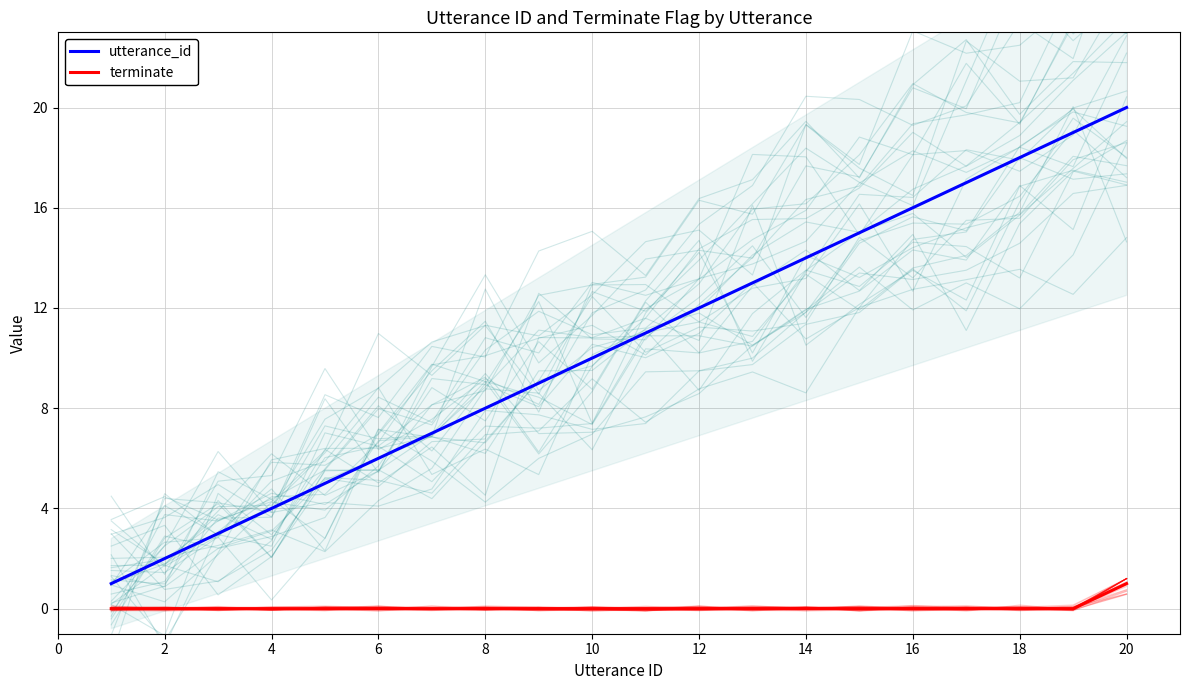

What are all the series names shown in the legend?

utterance_id, terminate